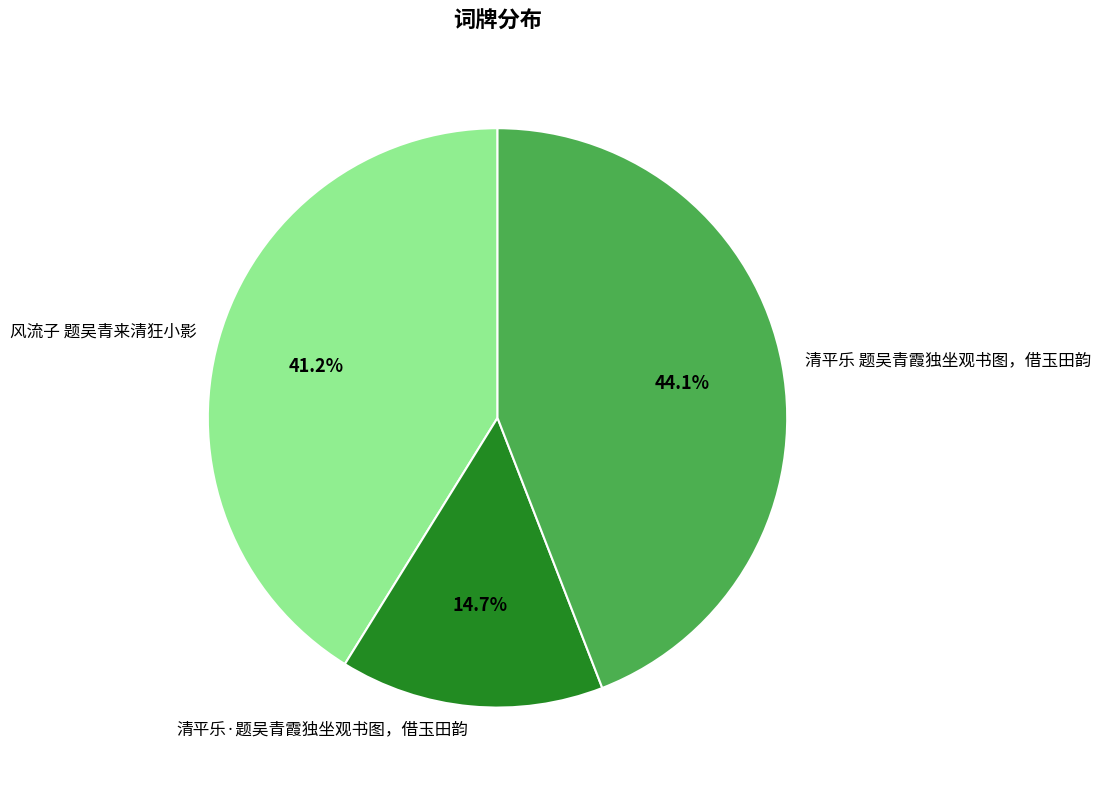

Which has a higher value, 清平乐 题吴青霞独坐观书图，借玉田韵 or 清平乐·题吴青霞独坐观书图，借玉田韵?

清平乐 题吴青霞独坐观书图，借玉田韵